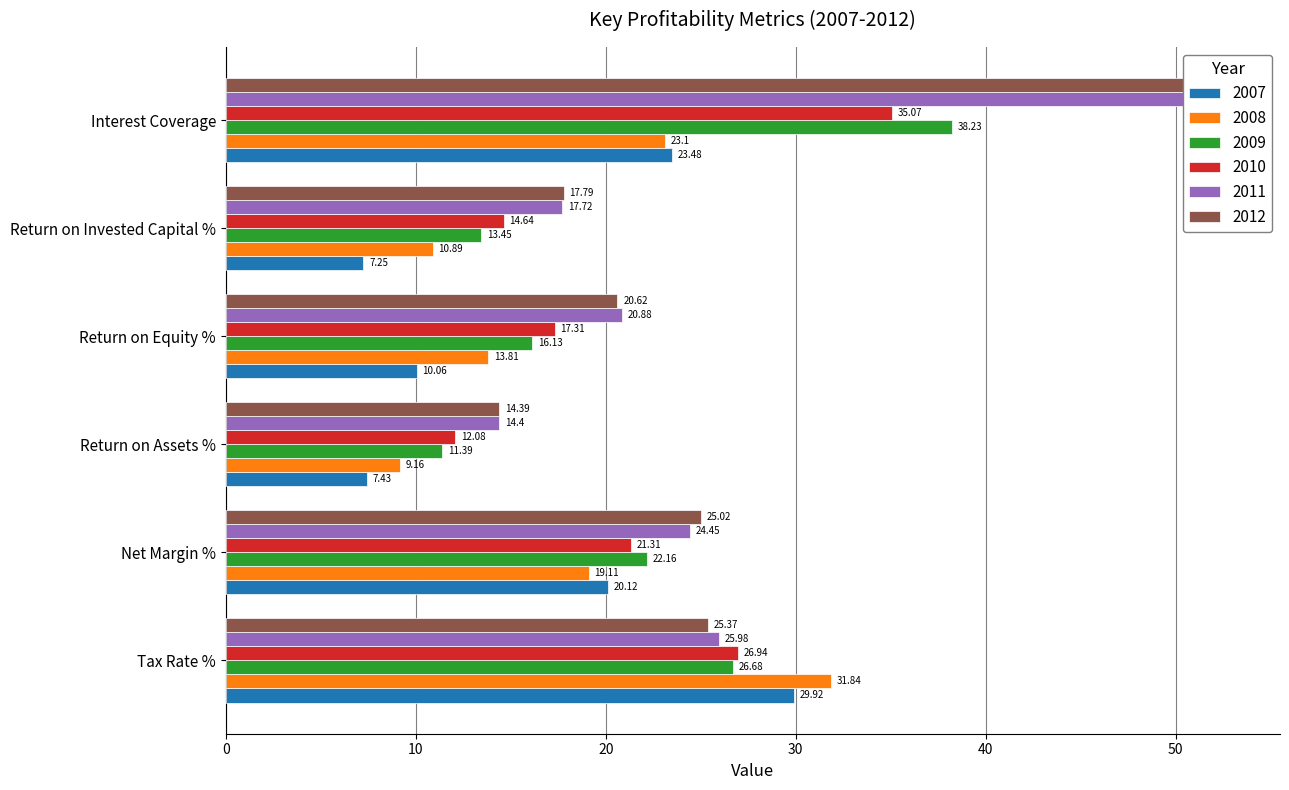

Rank the series by their maximum value, from lowest to highest.

2007, 2008, 2010, 2009, 2012, 2011